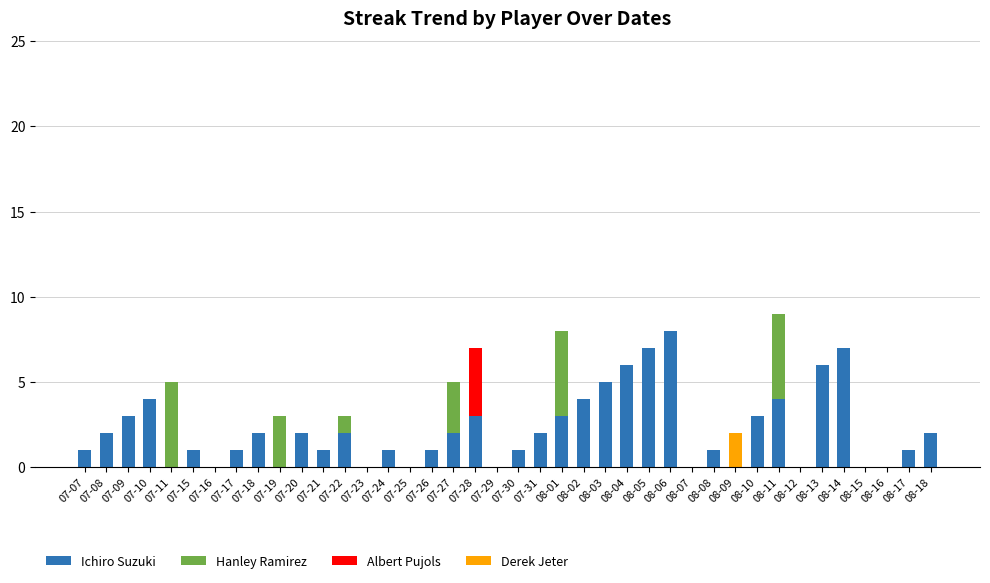

At which label does Ichiro Suzuki reach its peak?

08-06